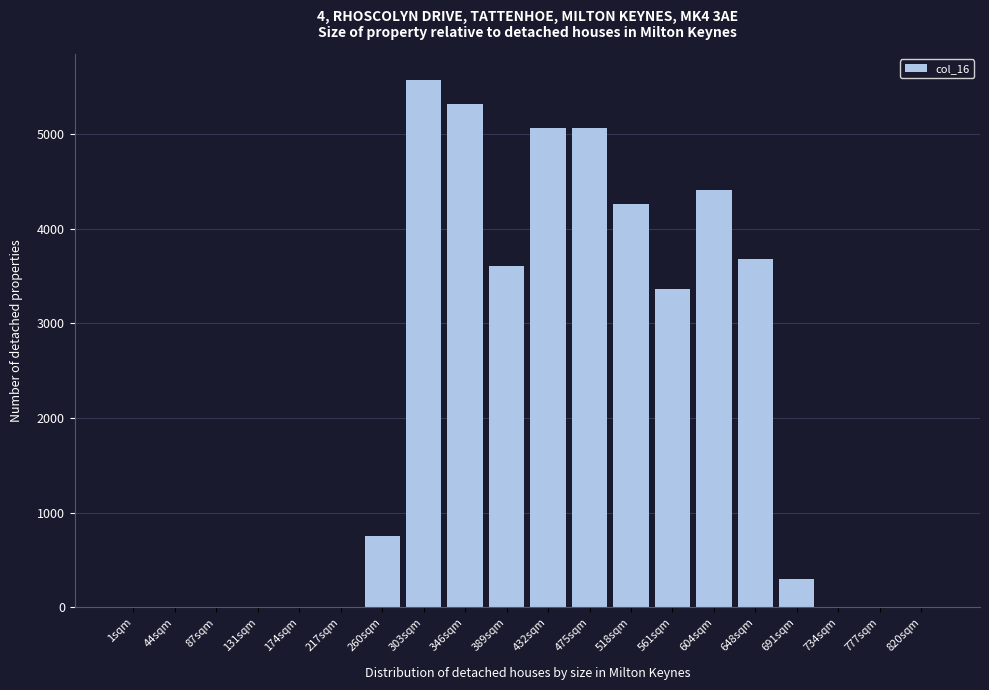

Reading left to right, list all the values displayed in this chart.

1sqm=0	44sqm=0	87sqm=0	131sqm=0	174sqm=0	217sqm=0	260sqm=748	303sqm=5566	346sqm=5313	389sqm=3600	432sqm=5060	475sqm=5060	518sqm=4260	561sqm=3366	604sqm=4410	648sqm=3680	691sqm=294	734sqm=0	777sqm=0	820sqm=0